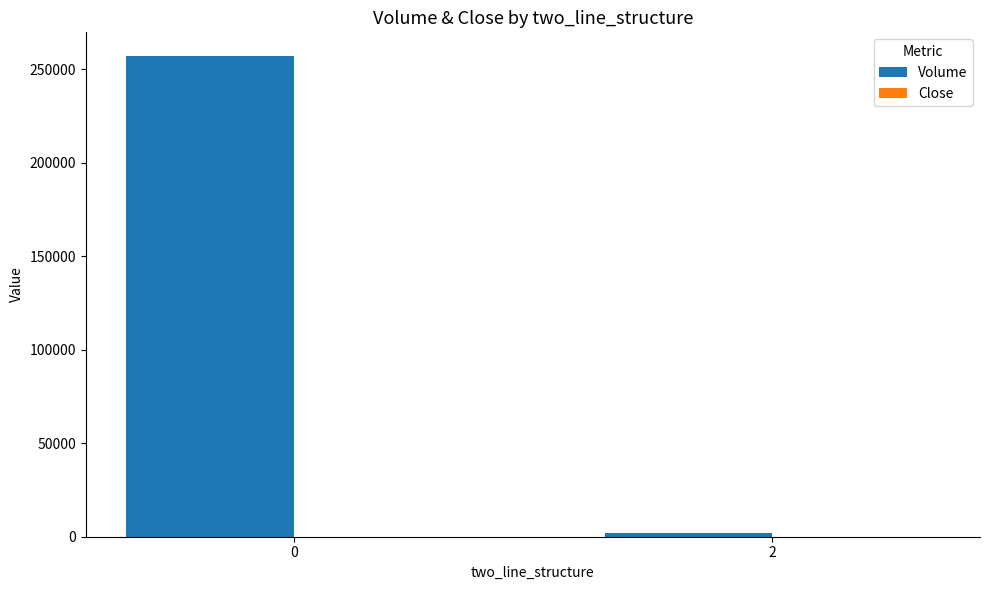

What is the spread (max minus min) of values at 0?

256852.4